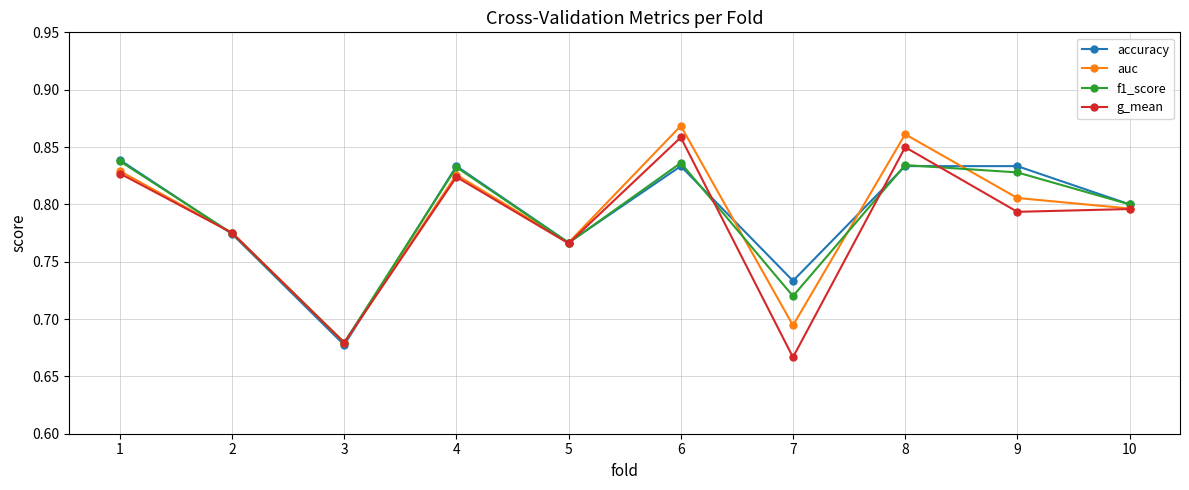

How many g_mean values are between 0 and 1?

10